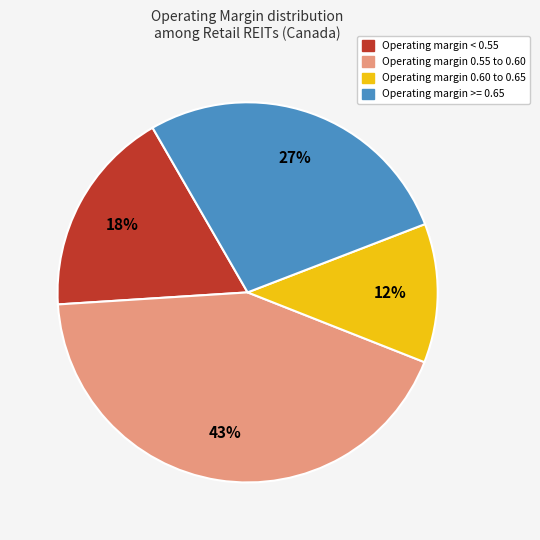

Is there any slice that represents more than half of the pie?

No